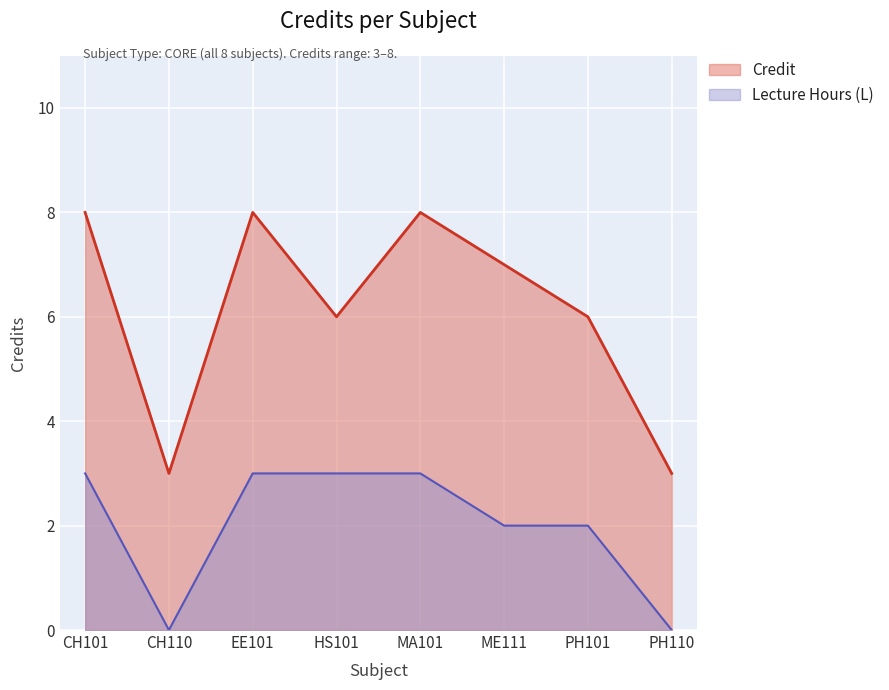

What is the average value?

6